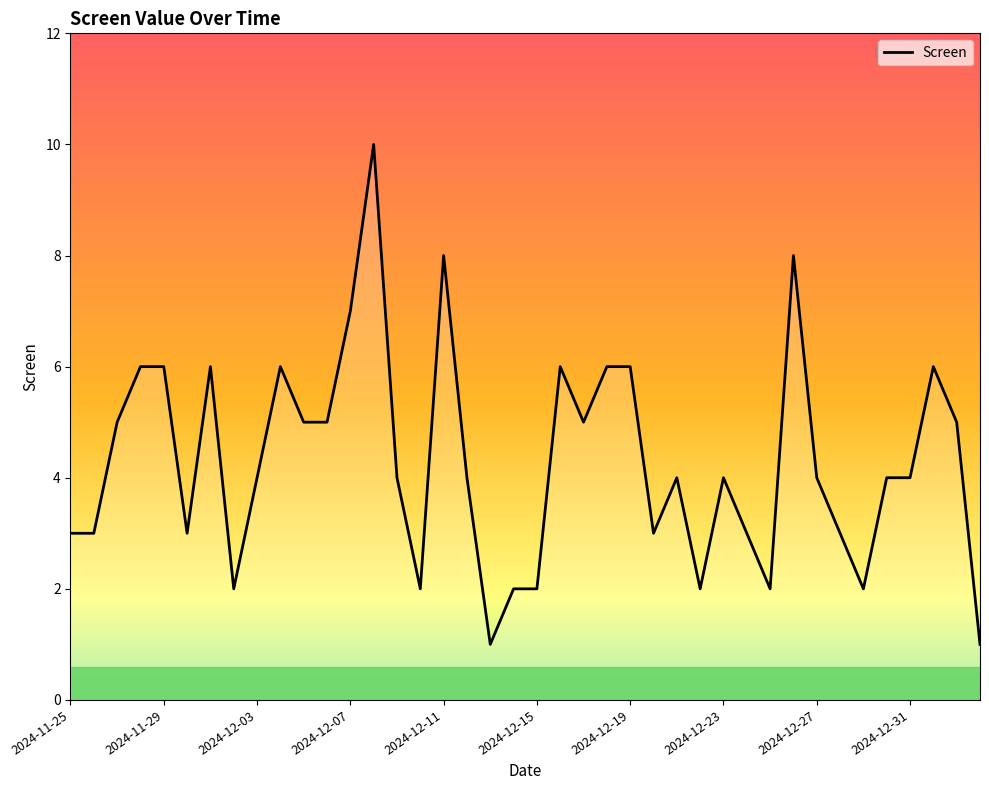

What is the difference between the maximum and minimum values?

9